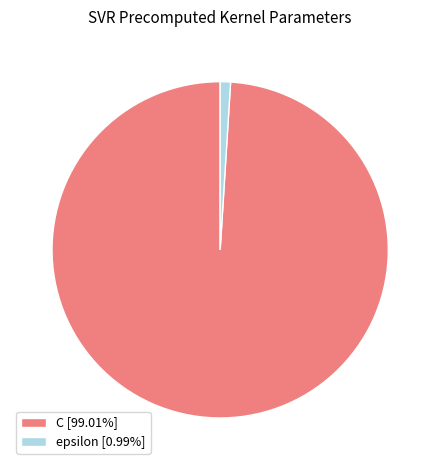

Between epsilon and C, which is larger?

C